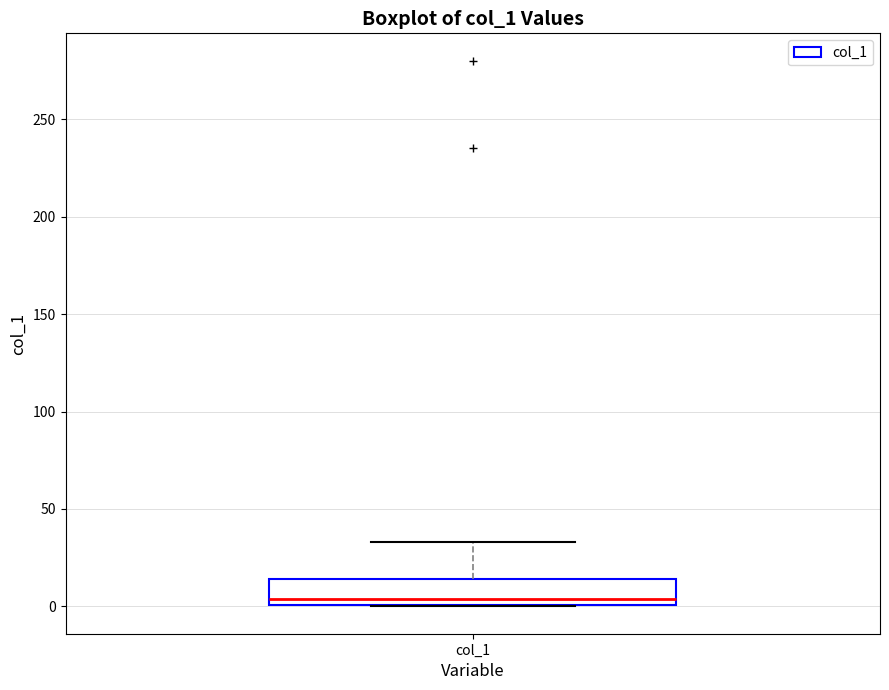

Read this box plot against the y-axis: the position of the median line, the range covered by the box, and the ends of both whiskers. The values are not printed on the chart, so give them approximately, as read against the axis.

median 5, box 0 to 15, whiskers 0 to 35